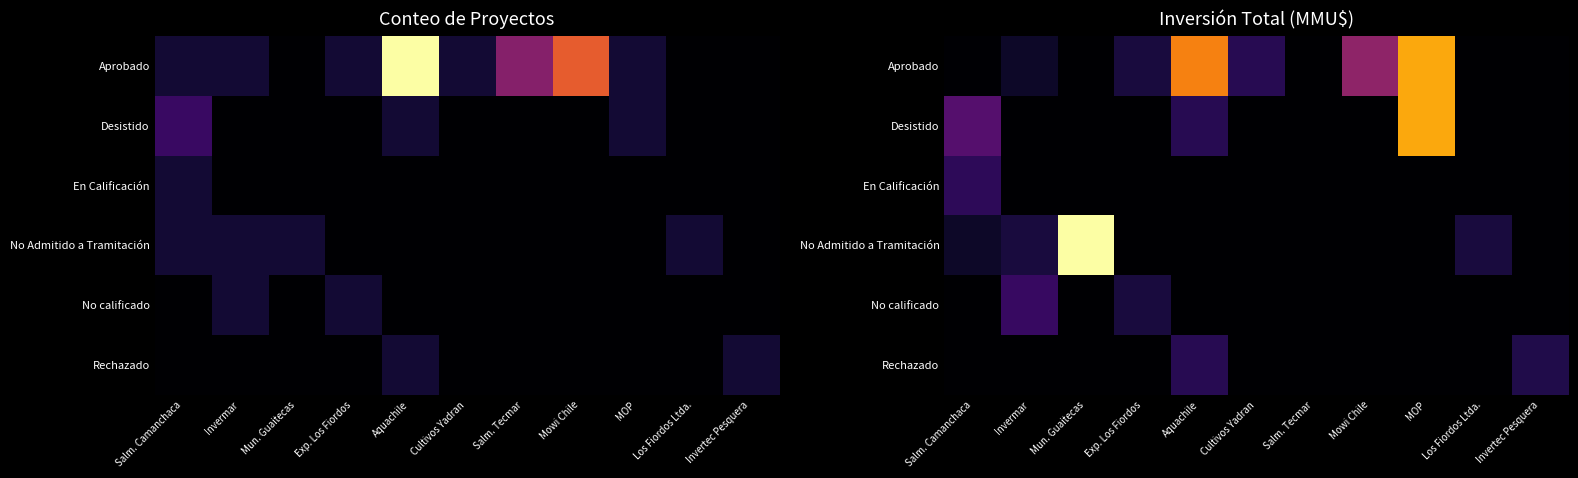

Which series has the largest range (max minus min)?

No Admitido a Tramitación